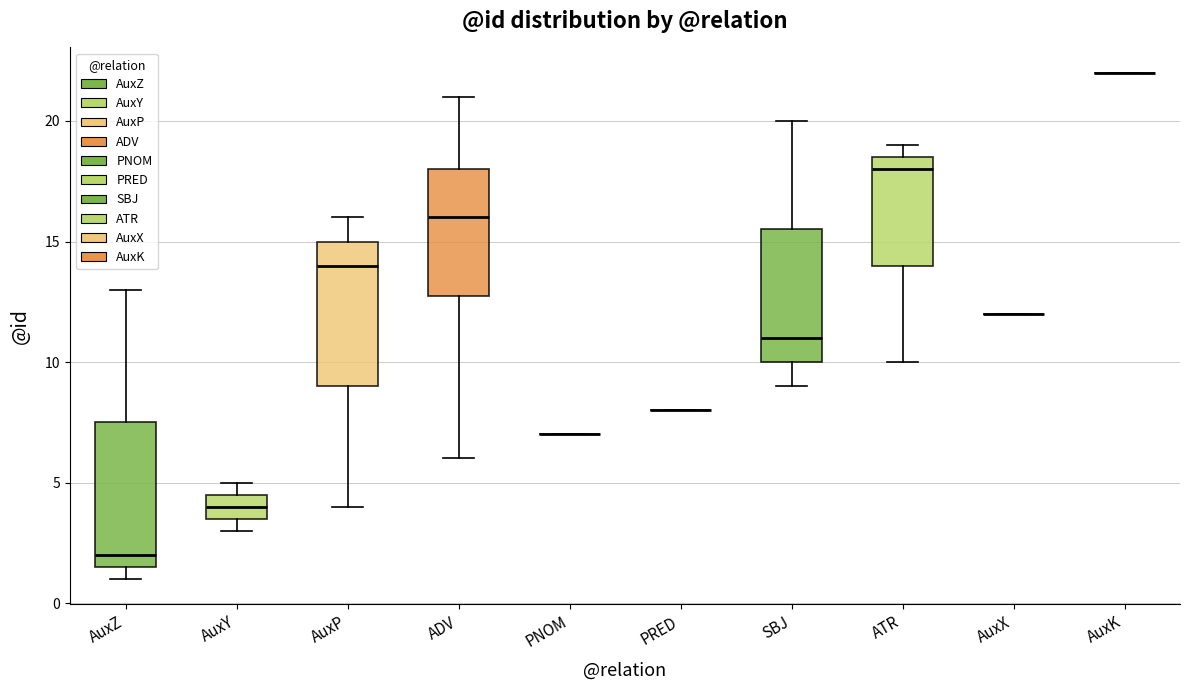

Reading left to right, transcribe this box plot: for each box, give where its median line is, the range the box spans, and where its two whiskers end, as read against the y-axis. The values are not printed on the chart, so give them approximately, as read against the axis.

AuxZ: median 2.0, box 1.5 to 7.5, whiskers 1.0 to 13.0
AuxY: median 4.0, box 3.5 to 4.5, whiskers 3.0 to 5.0
AuxP: median 14.0, box 9.0 to 15.0, whiskers 4.0 to 16.0
ADV: median 16.0, box 13.0 to 18.0, whiskers 6.0 to 21.0
PNOM: box collapsed to a line at 7.0, whiskers 7.0 to 7.0
PRED: box collapsed to a line at 8.0, whiskers 8.0 to 8.0
SBJ: median 11.0, box 10.0 to 15.5, whiskers 9.0 to 20.0
ATR: median 18.0, box 14.0 to 18.5, whiskers 10.0 to 19.0
AuxX: box collapsed to a line at 12.0, whiskers 12.0 to 12.0
AuxK: box collapsed to a line at 22.0, whiskers 22.0 to 22.0